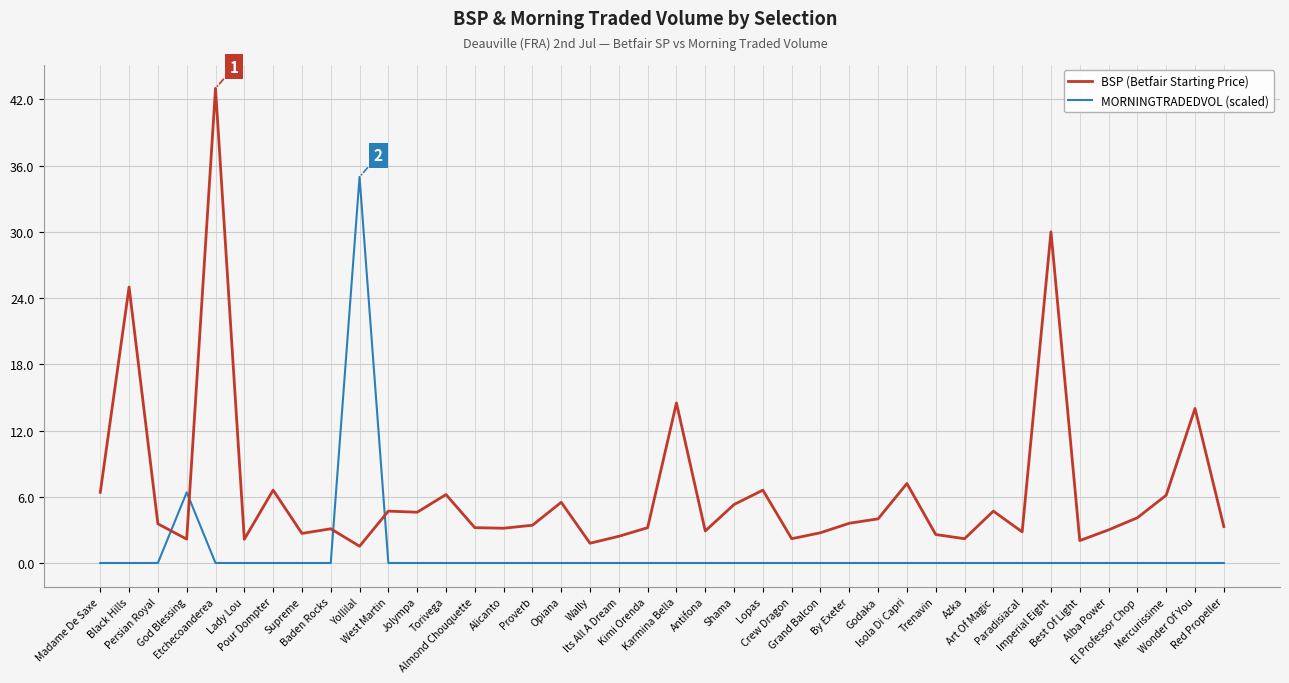

List the series in order of their peak value, highest first.

BSP (Betfair Starting Price), MORNINGTRADEDVOL (scaled)